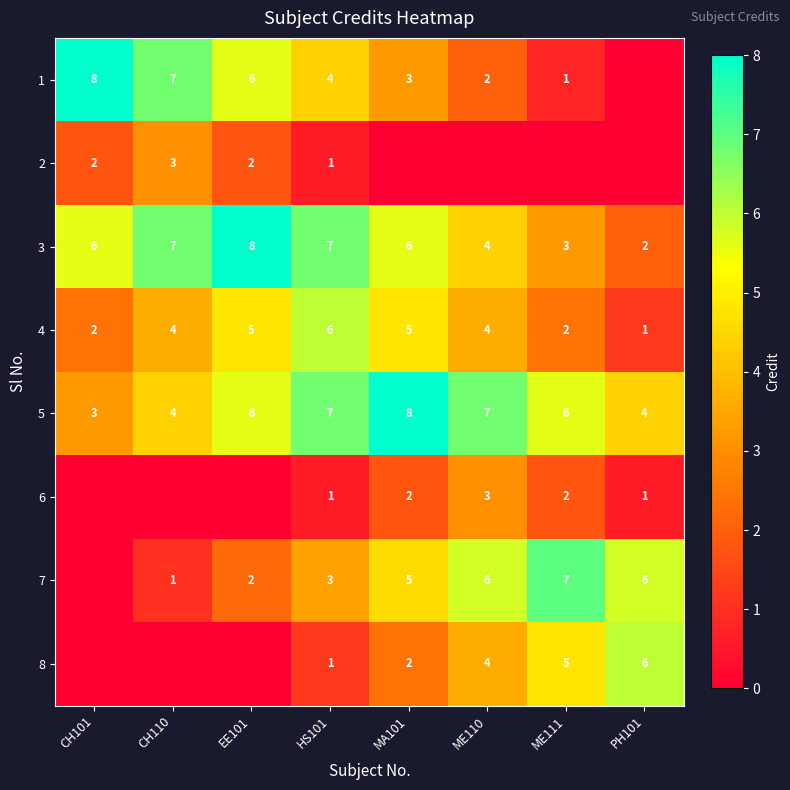

Which has a higher value, MA101 or CH101?

CH101